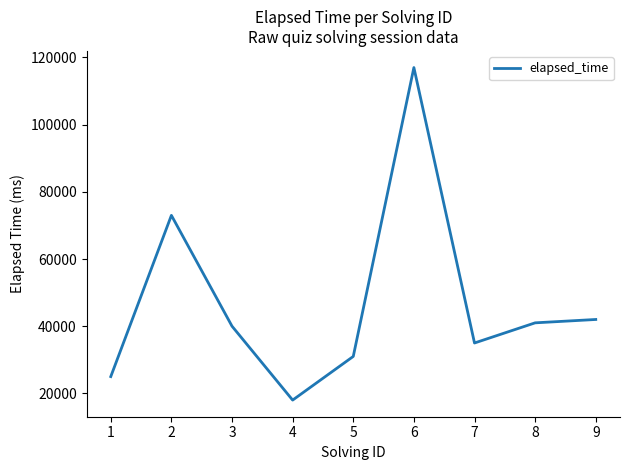

Reading left to right, transcribe all the data shown in this chart.

25000	73000	40000	18000	31000	117000	35000	41000	42000